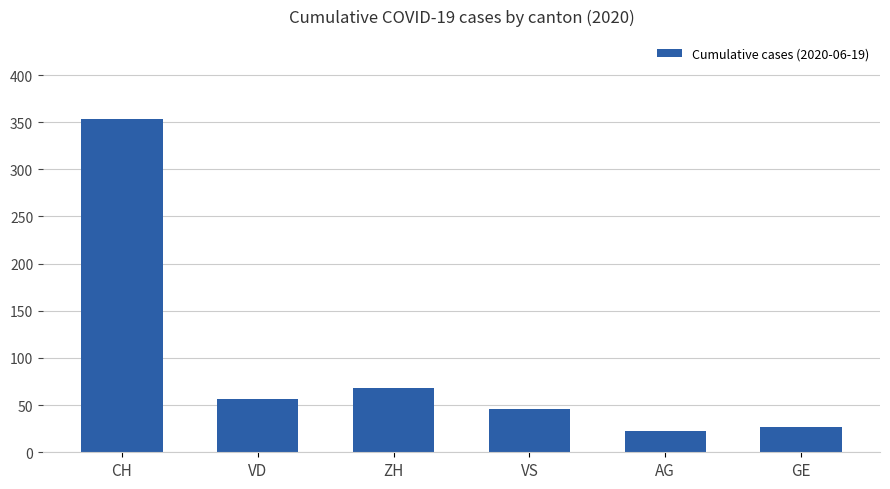

What is the label of the 4th bar from the right?

ZH